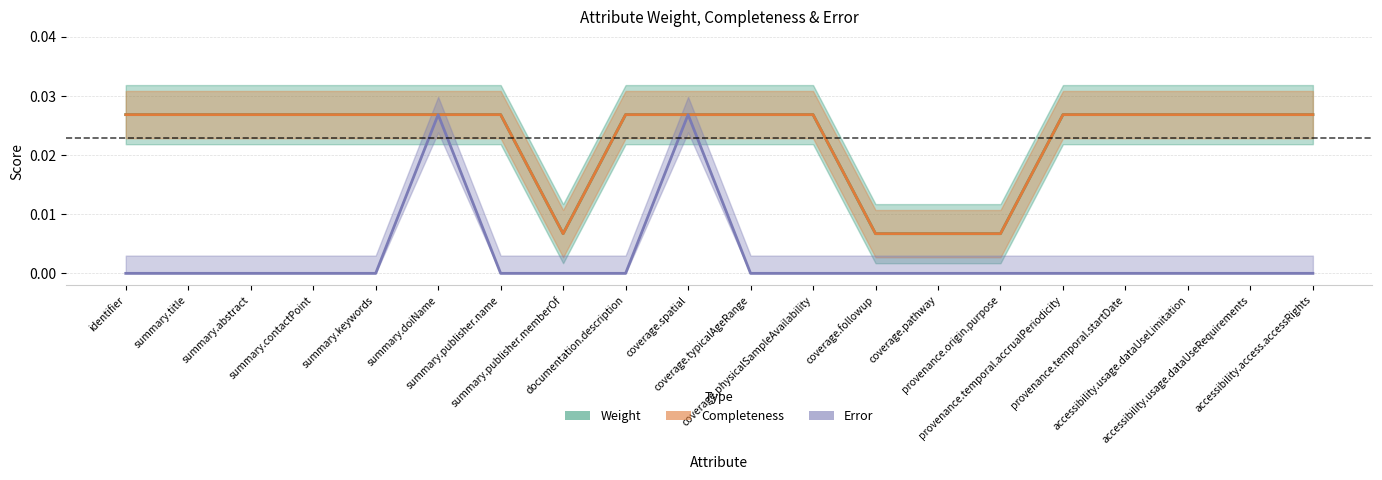

True or false: Weight has more than 1 interior local peaks.

False